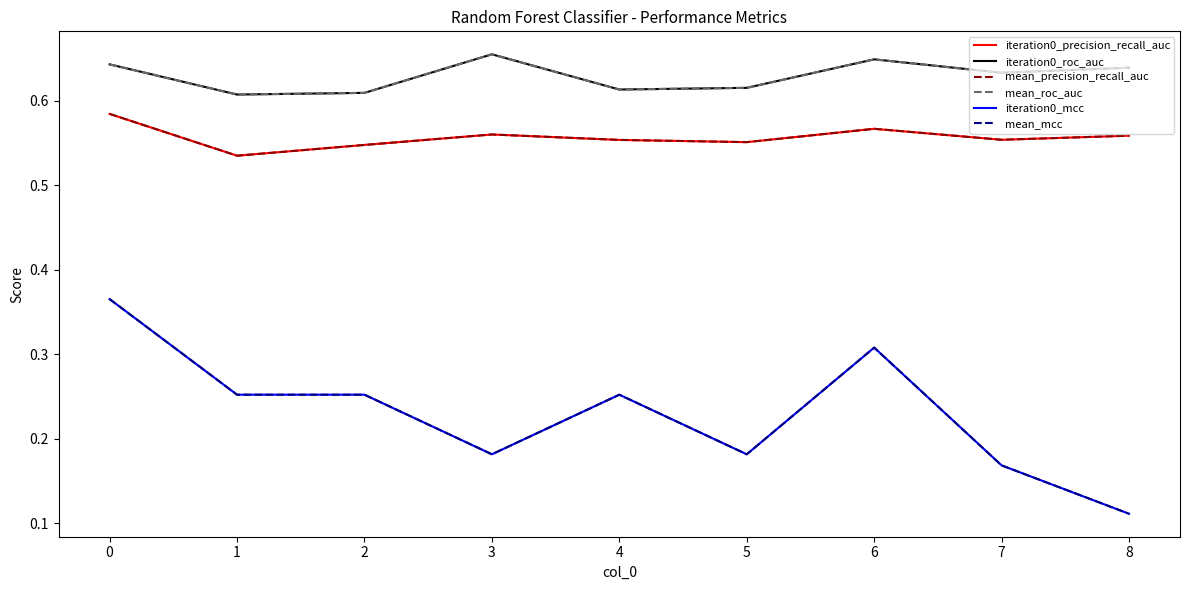

How many lines are shown in the chart?

6